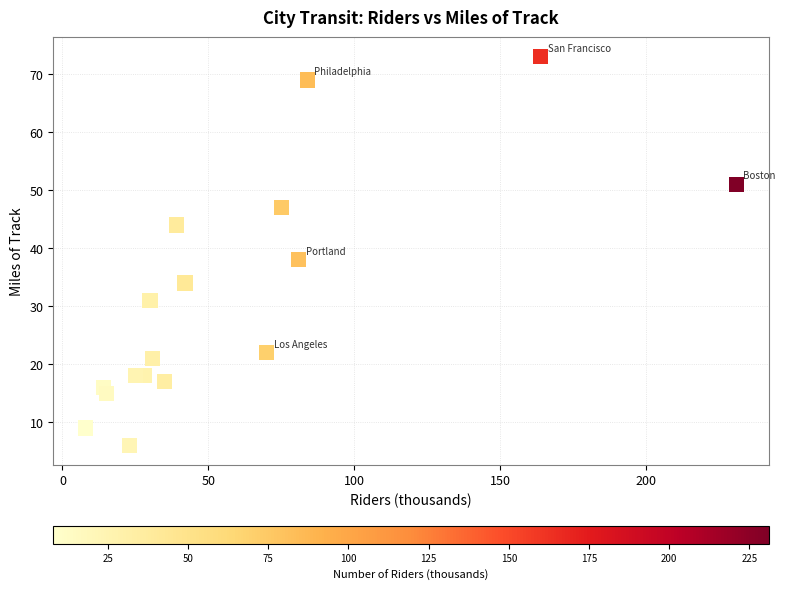

What is the range of Y values (max minus min)?

67